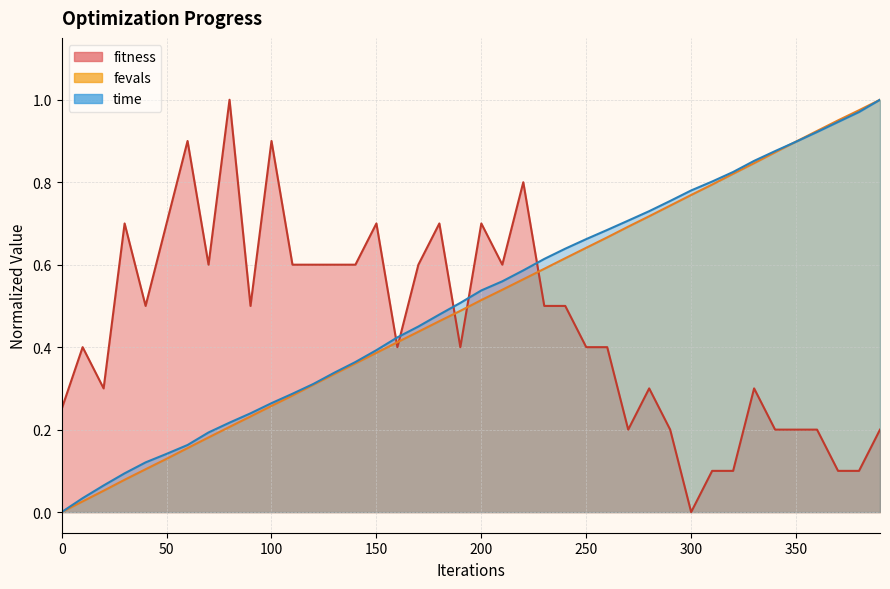

What value does the fevals series have at 390?

1.0